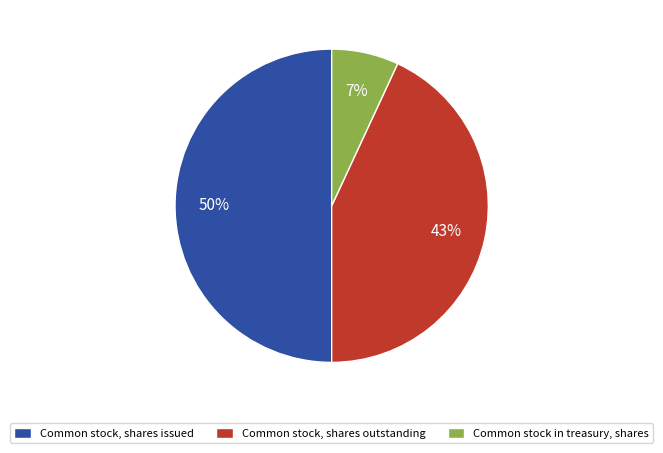

To the nearest percent, what is the difference between the largest and smallest slice percentages?

43%